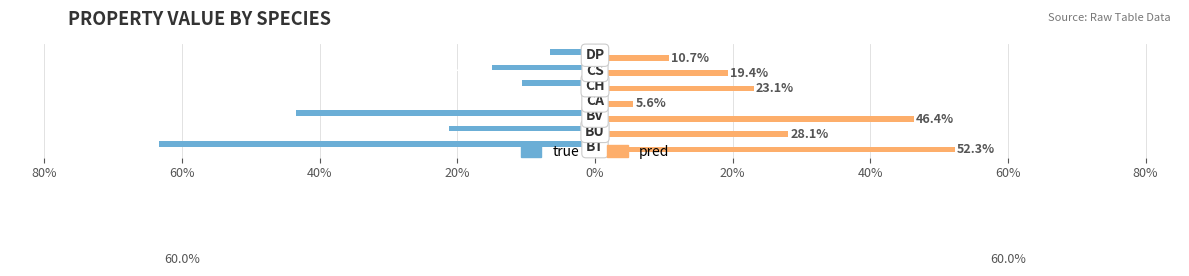

Reading right to left, list all the values displayed in this chart.

true: -0.1	-0.1	-0.1	-0.0	-0.4	-0.2	-0.6
pred: 0.1	0.2	0.2	0.1	0.5	0.3	0.5